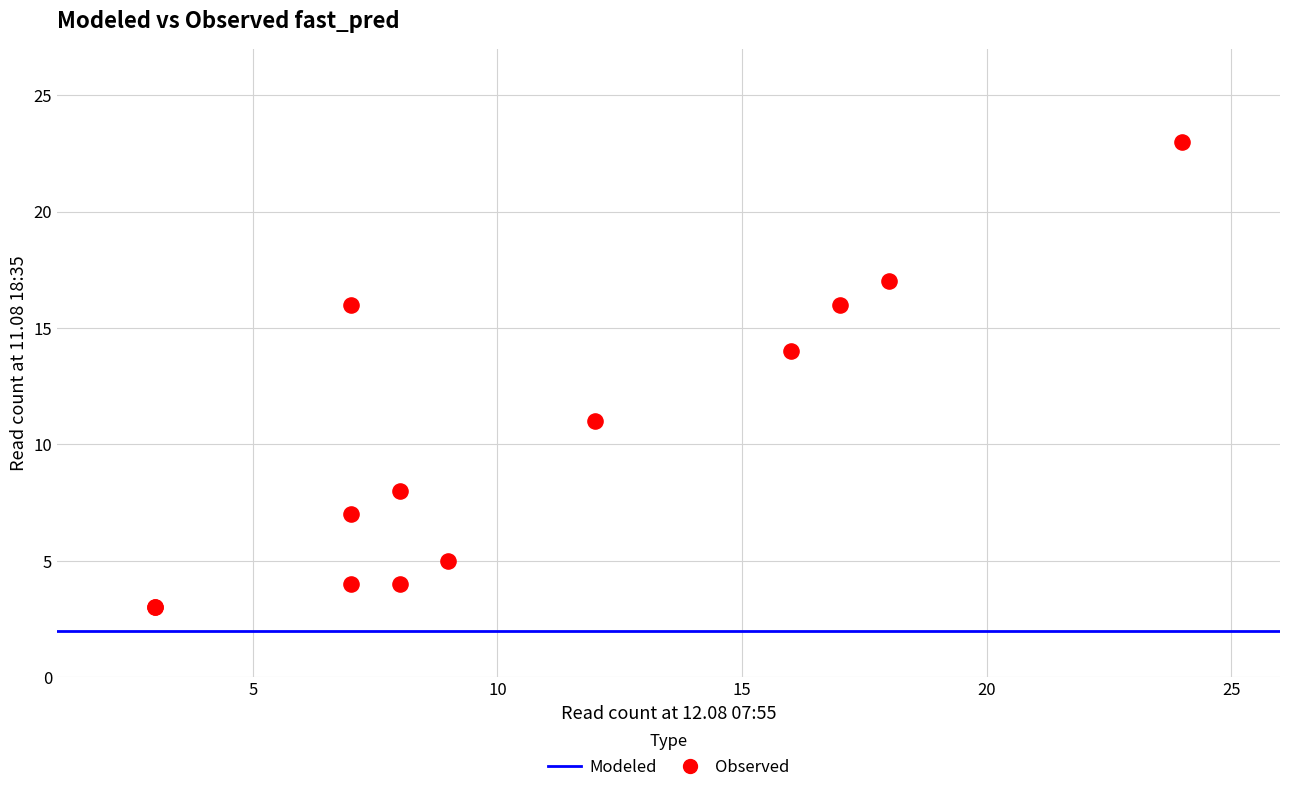

What Y value in the scatter plot is closest to 13?

14